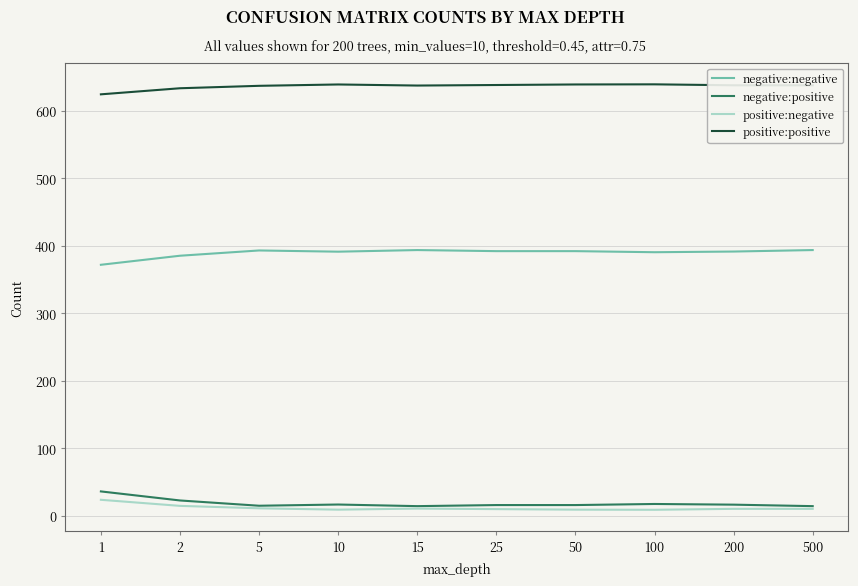

At which label does positive:positive first exceed 637?

10